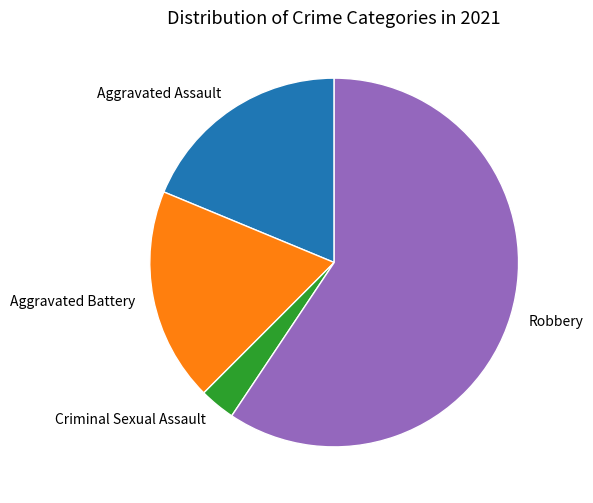

Is there any slice that represents more than half of the pie?

Yes